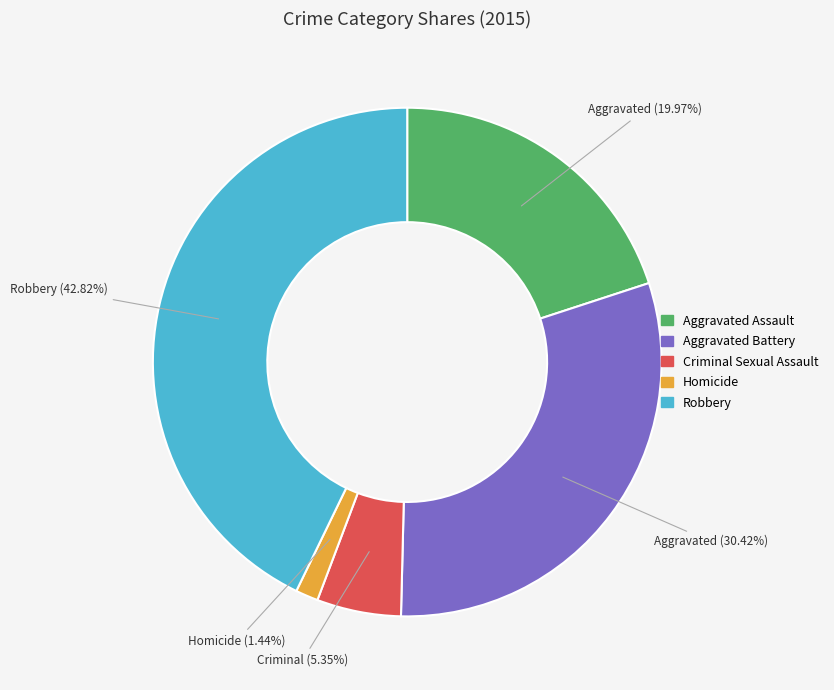

Between Robbery and Aggravated Assault, which is larger?

Robbery